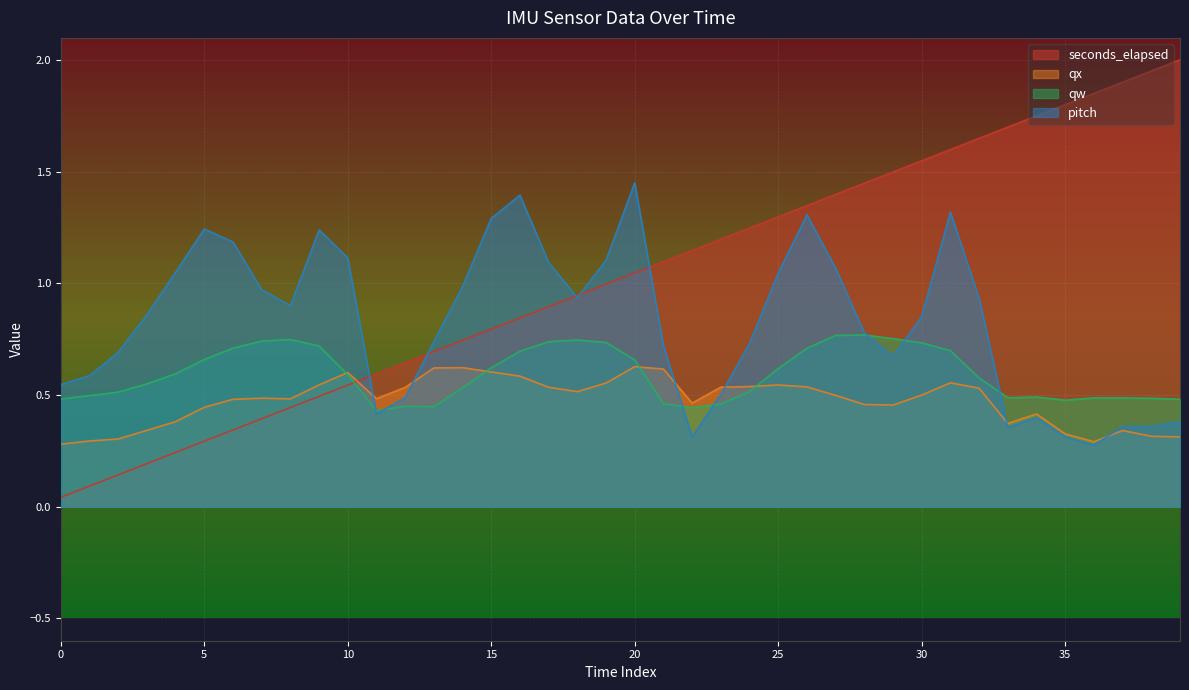

What is the total value across all series at 15?

3.3